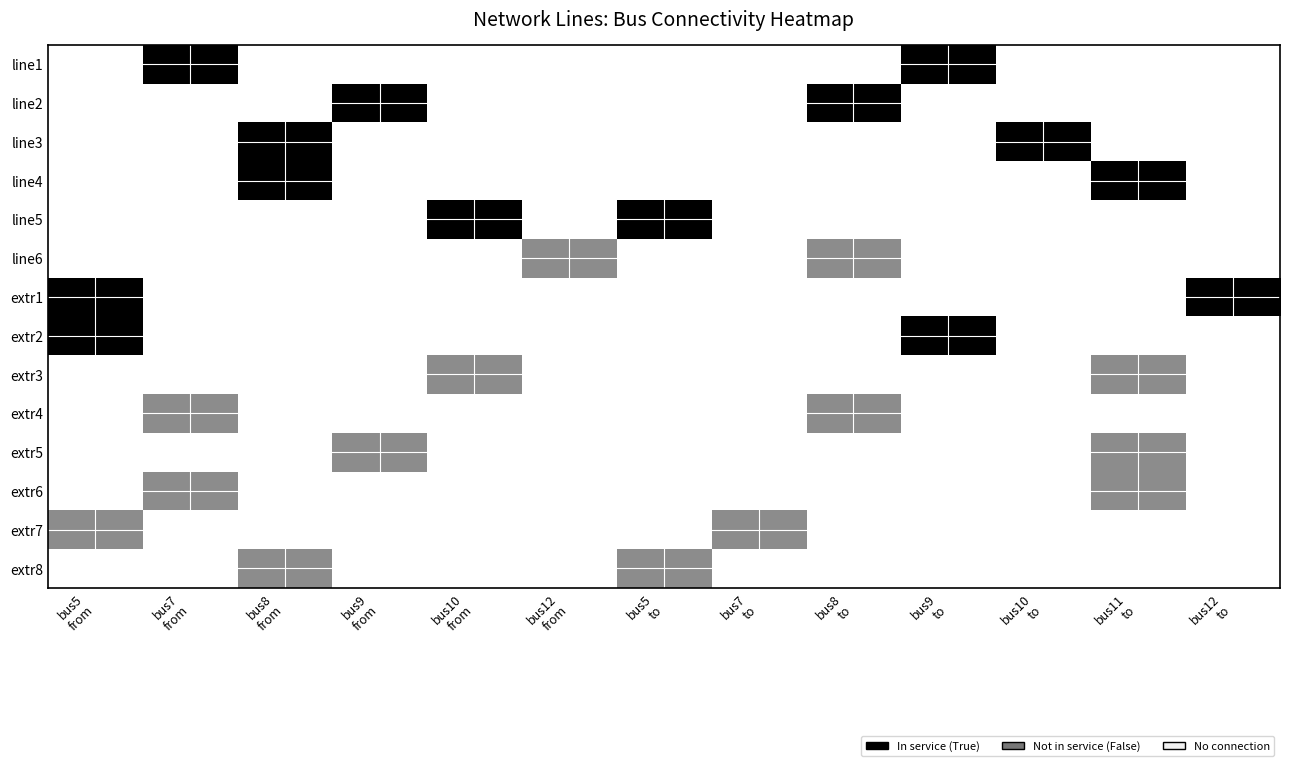

At how many categories does at least one series exceed 0?

13